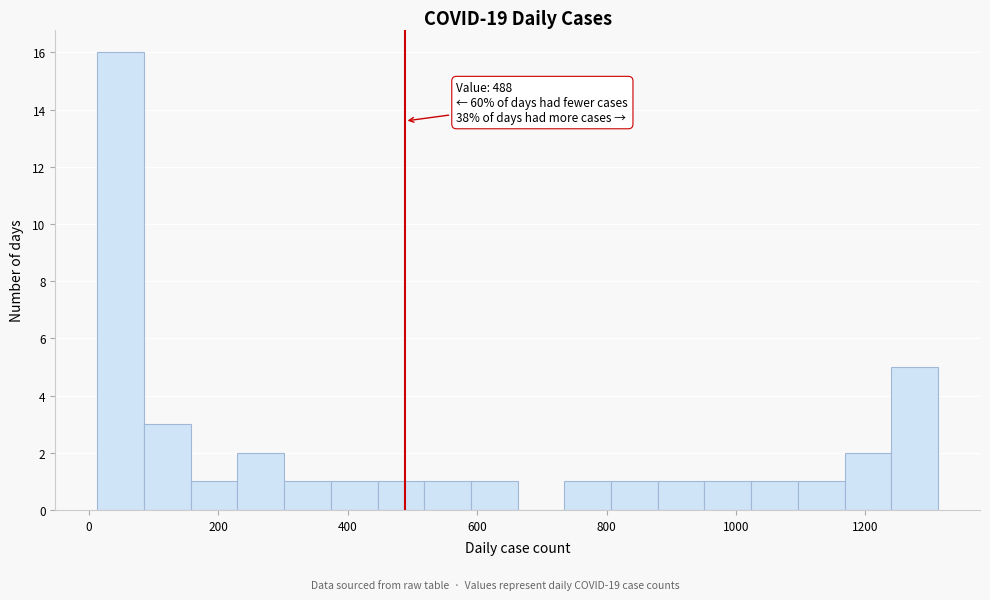

Around what value on the x-axis is the tallest bar? Give the approximate position of its centre, as read against the axis.

40